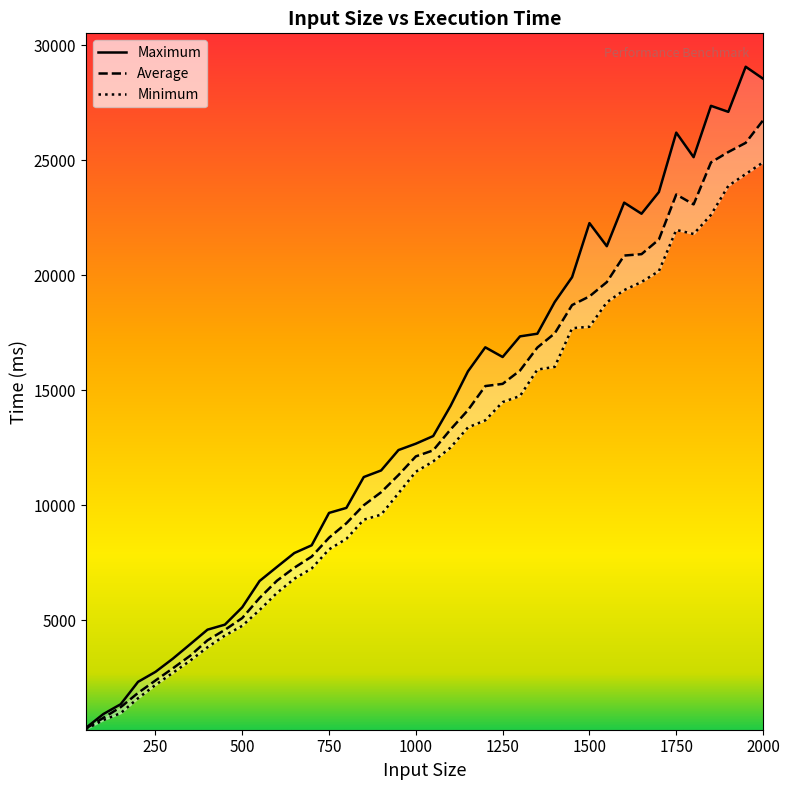

What are all the series names shown in the legend?

Minimum, Average, Maximum